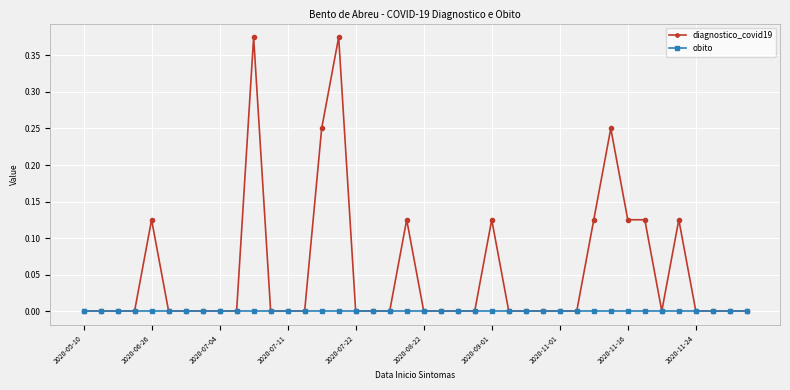

Rank the series by their average value, from lowest to highest.

obito, diagnostico_covid19